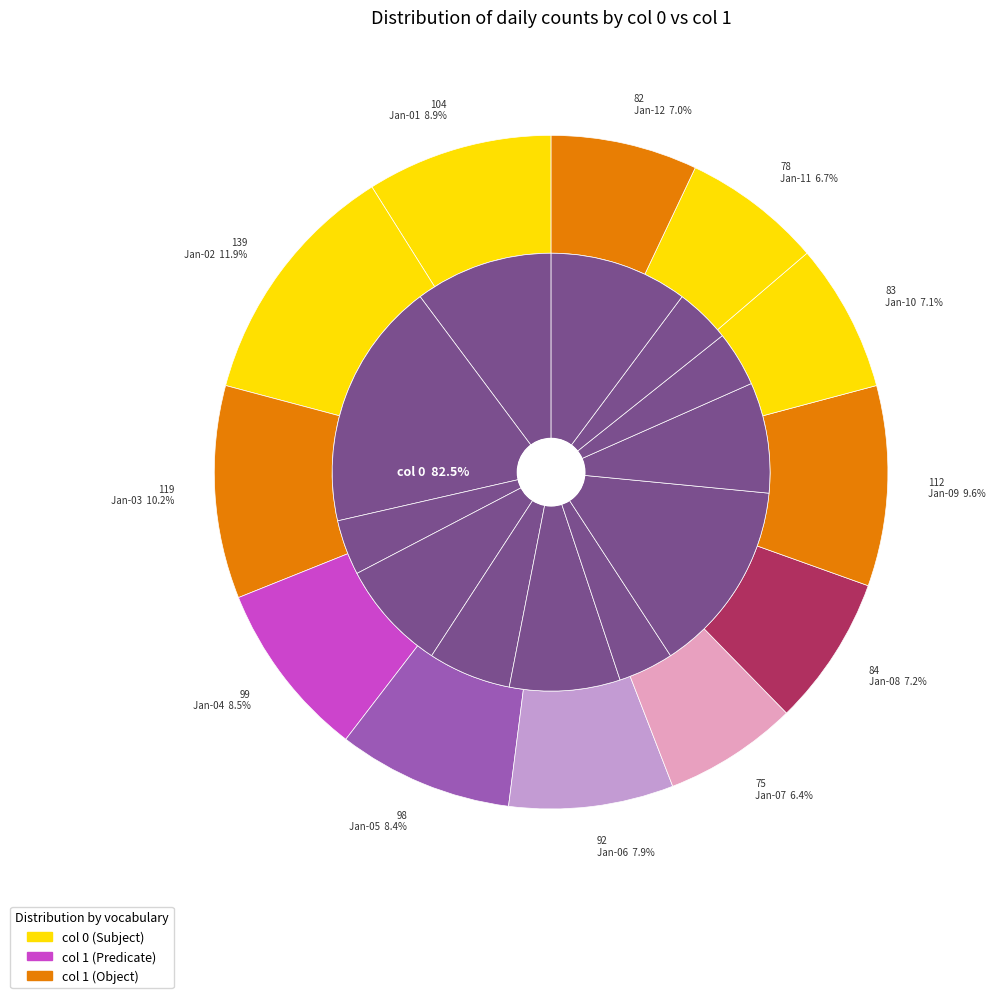

How many slices are in this pie chart?

12